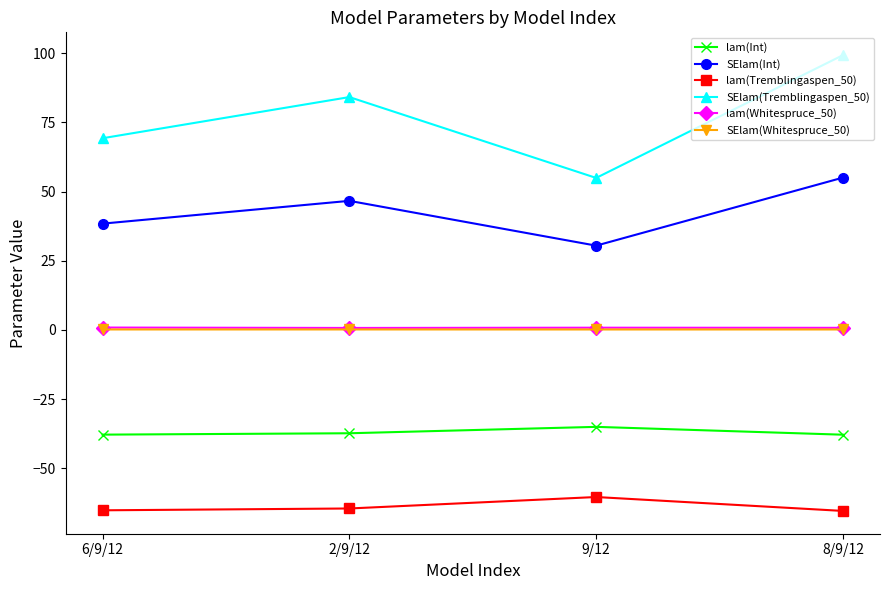

At which category is the sum across all series the highest?

8/9/12